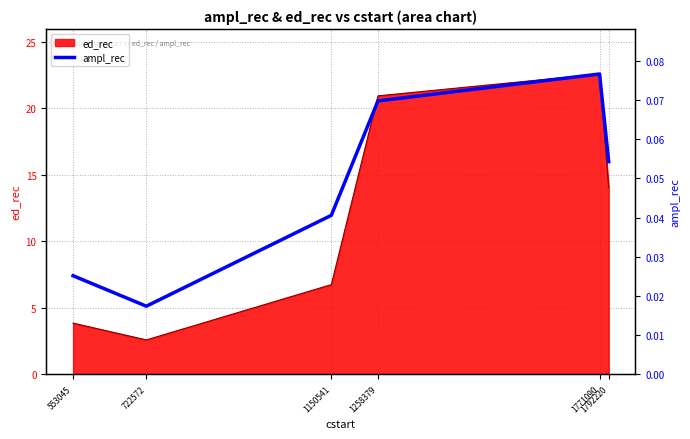

True or false: there are more than 1 points higher than both neighbors.

False